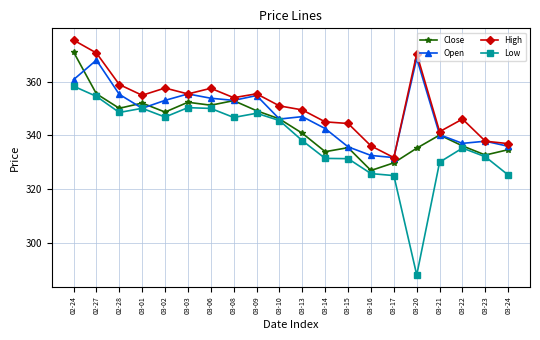

At which category is the sum across all series the highest?

02-24